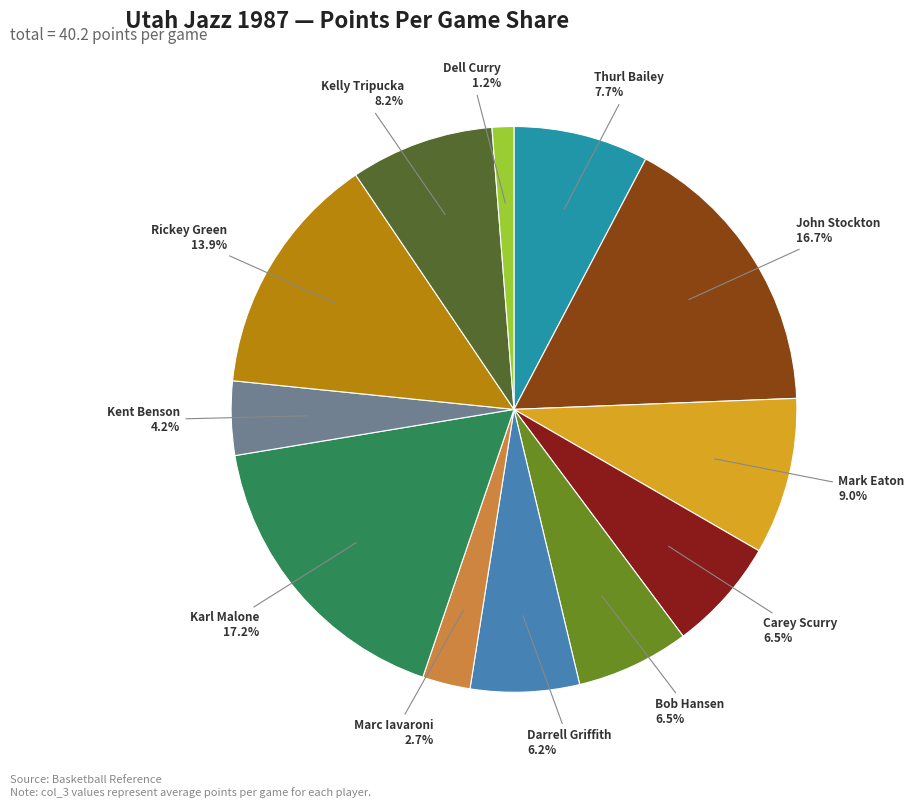

Between Thurl Bailey and Mark Eaton, which is larger?

Mark Eaton